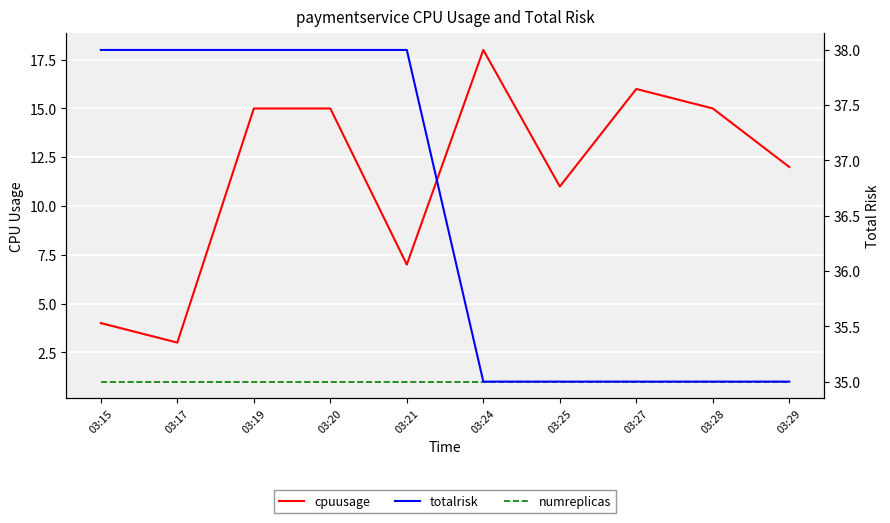

True or false: numreplicas has more than 2 points higher than both neighbors.

False